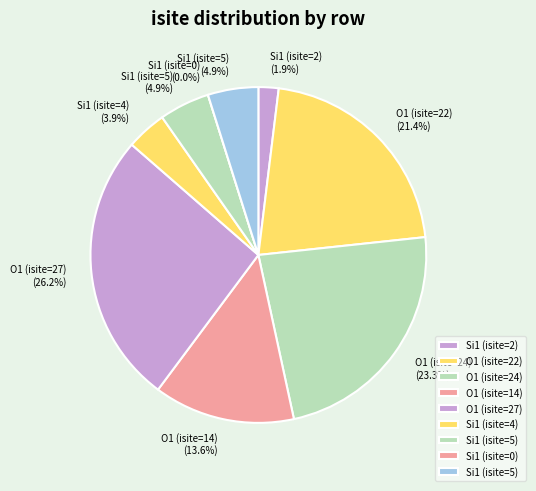

How many segments does this pie chart have?

9